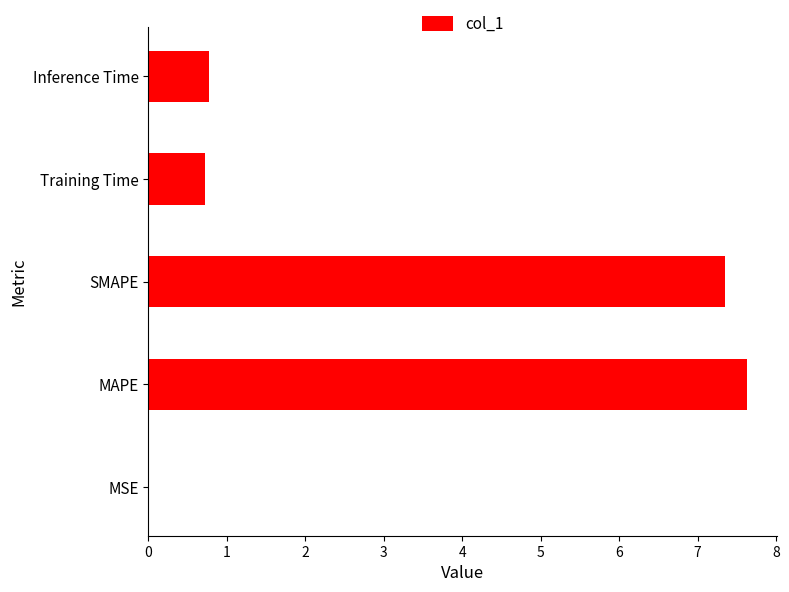

What is the maximum value shown in the chart?

7.6